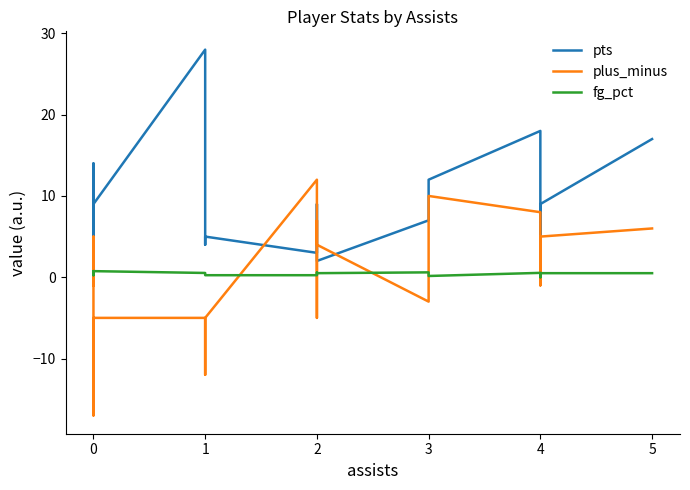

What position from the right is 6?

13